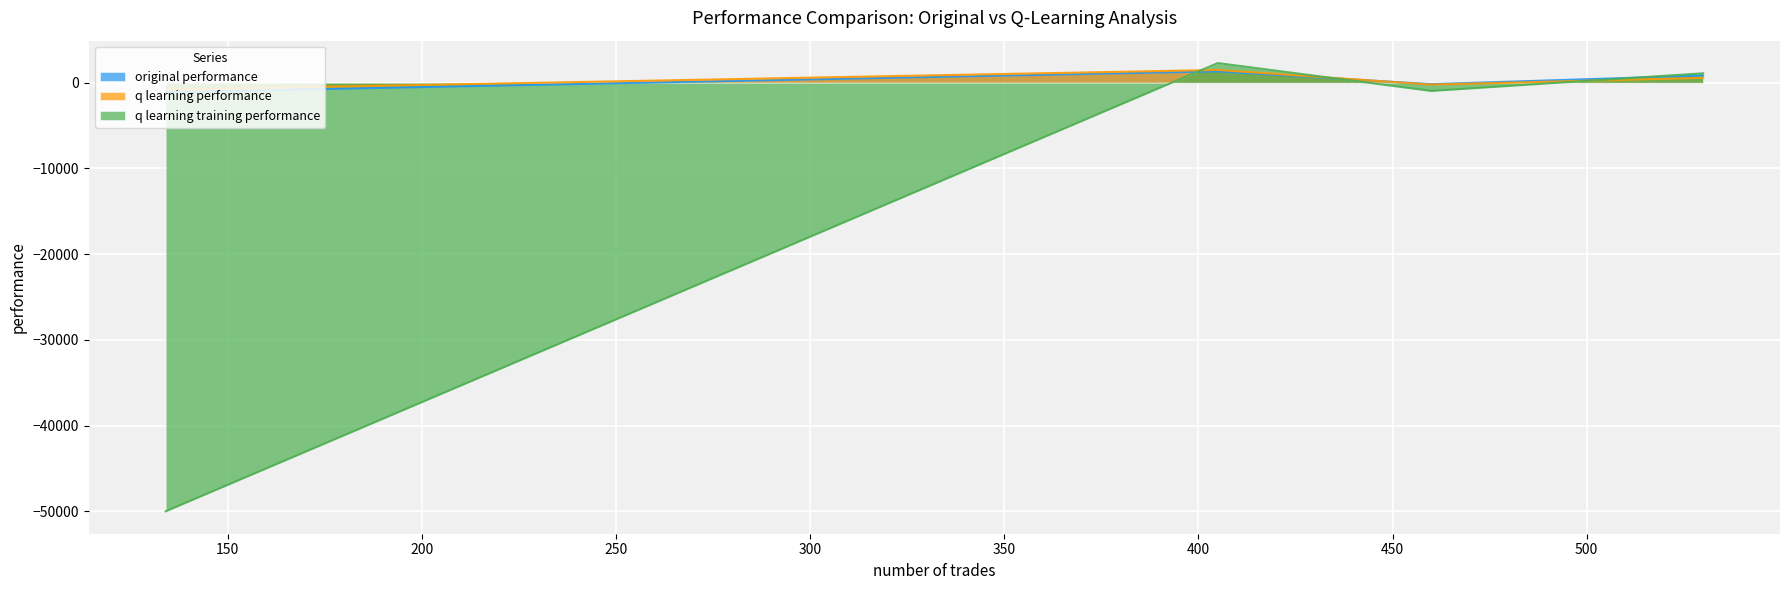

What is the spread (max minus min) of values at 405?

967.4